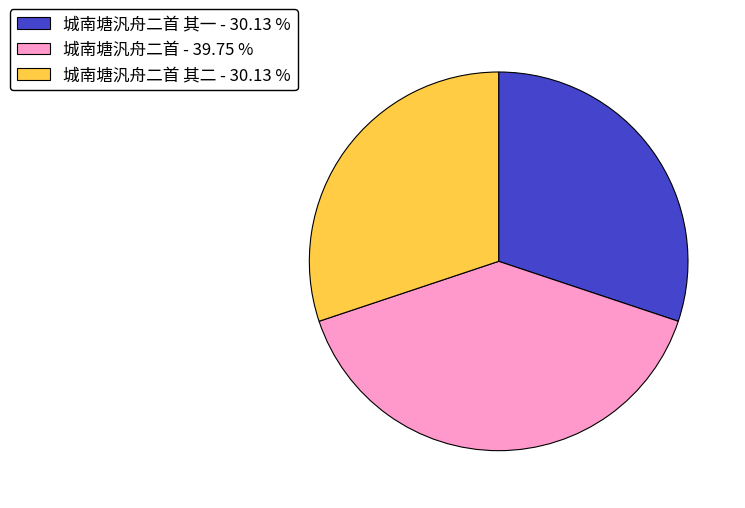

Does any single category account for the majority?

No